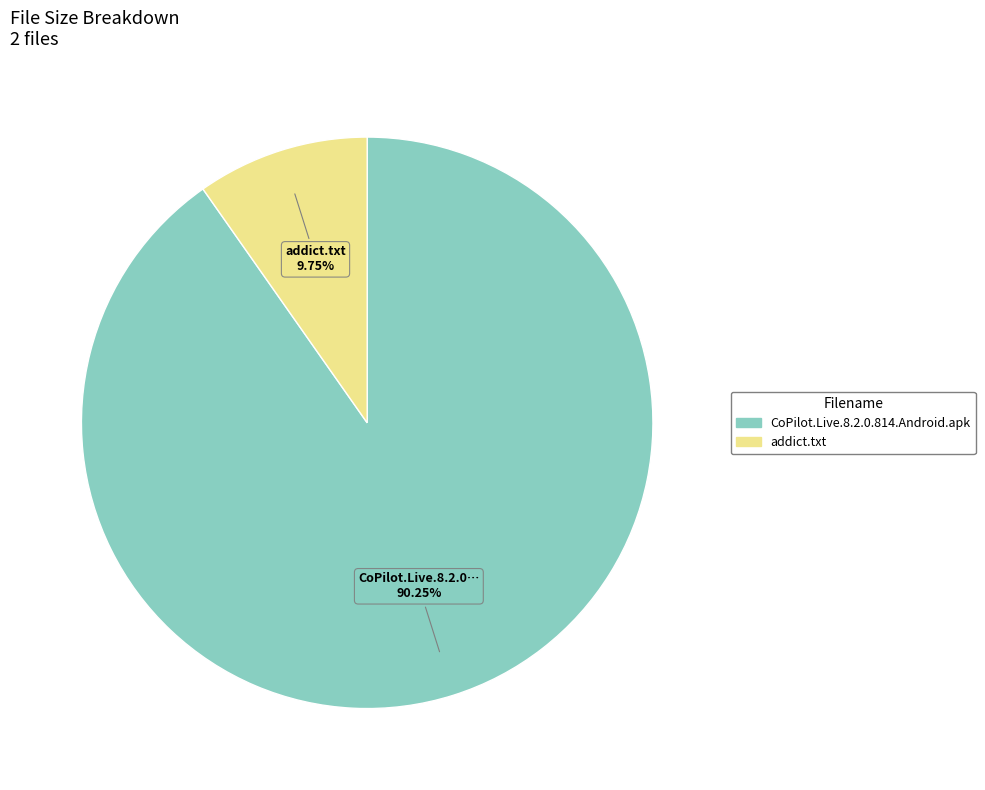

Which slice represents more than half of the pie?

CoPilot.Live.8.2.0.814.Android.apk